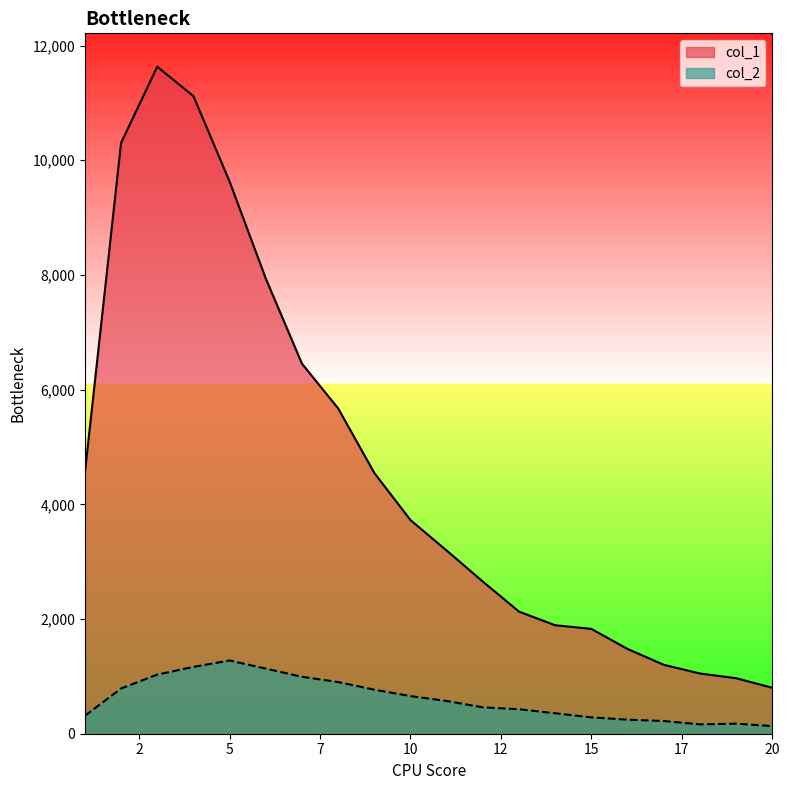

What is the highest value of the col_1 series?

11631